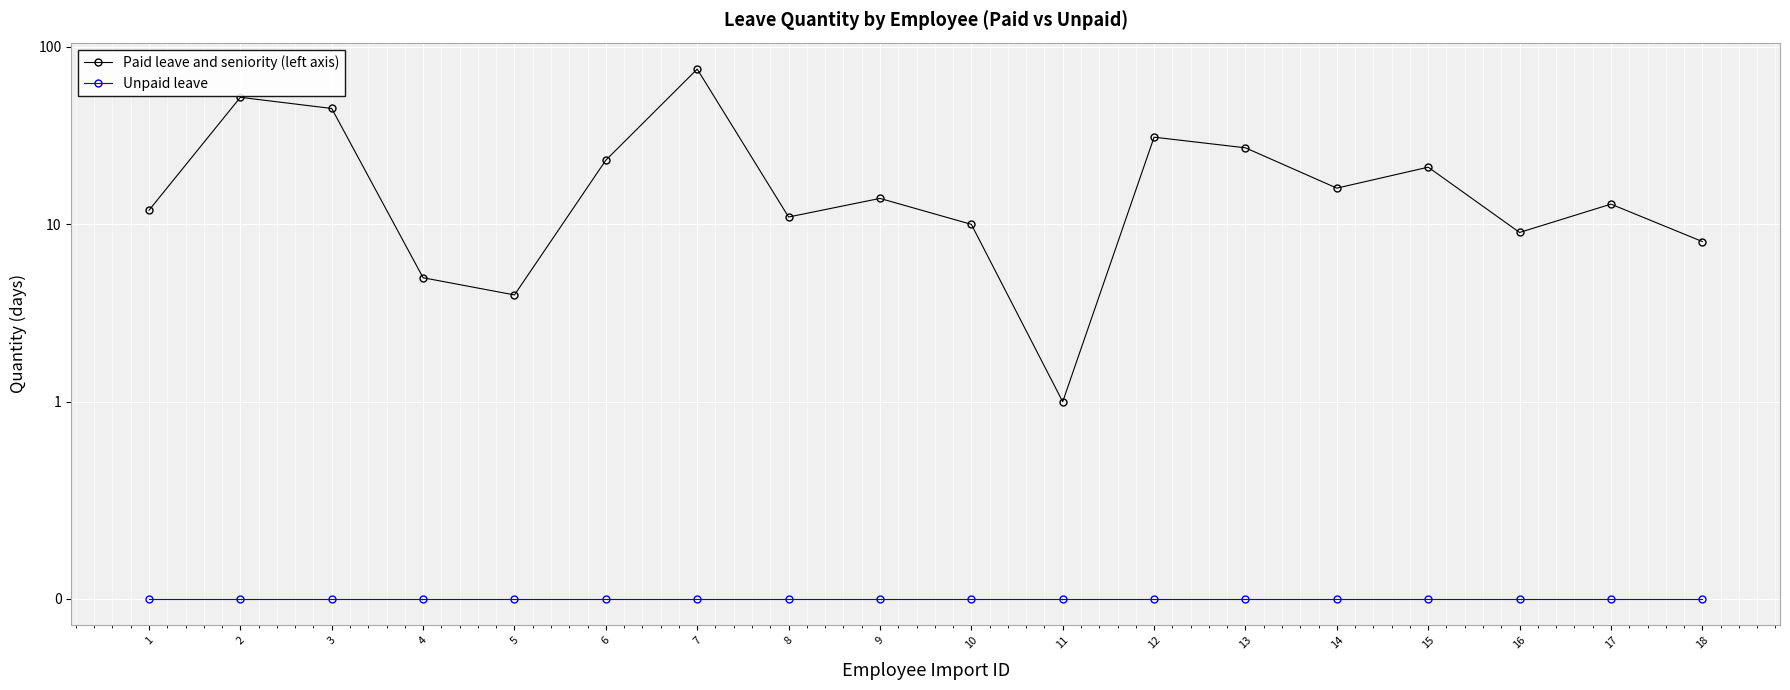

Reading left to right, extract all data points from this chart.

Paid leave and seniority (left axis): 1=12	2=52	3=45	4=5	5=4	6=23	7=75	8=11	9=14	10=10	11=1	12=31	13=27	14=16	15=21	16=9	17=13	18=8
Unpaid leave: 1=0	2=0	3=0	4=0	5=0	6=0	7=0	8=0	9=0	10=0	11=0	12=0	13=0	14=0	15=0	16=0	17=0	18=0